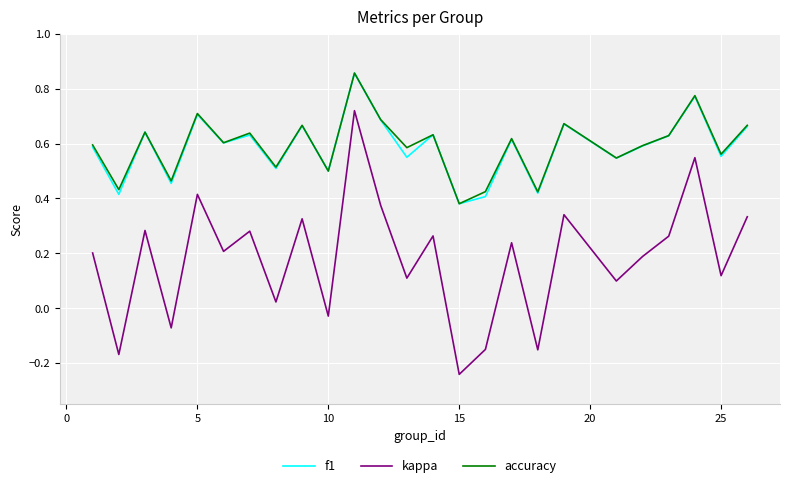

Which series has the widest spread of values?

kappa